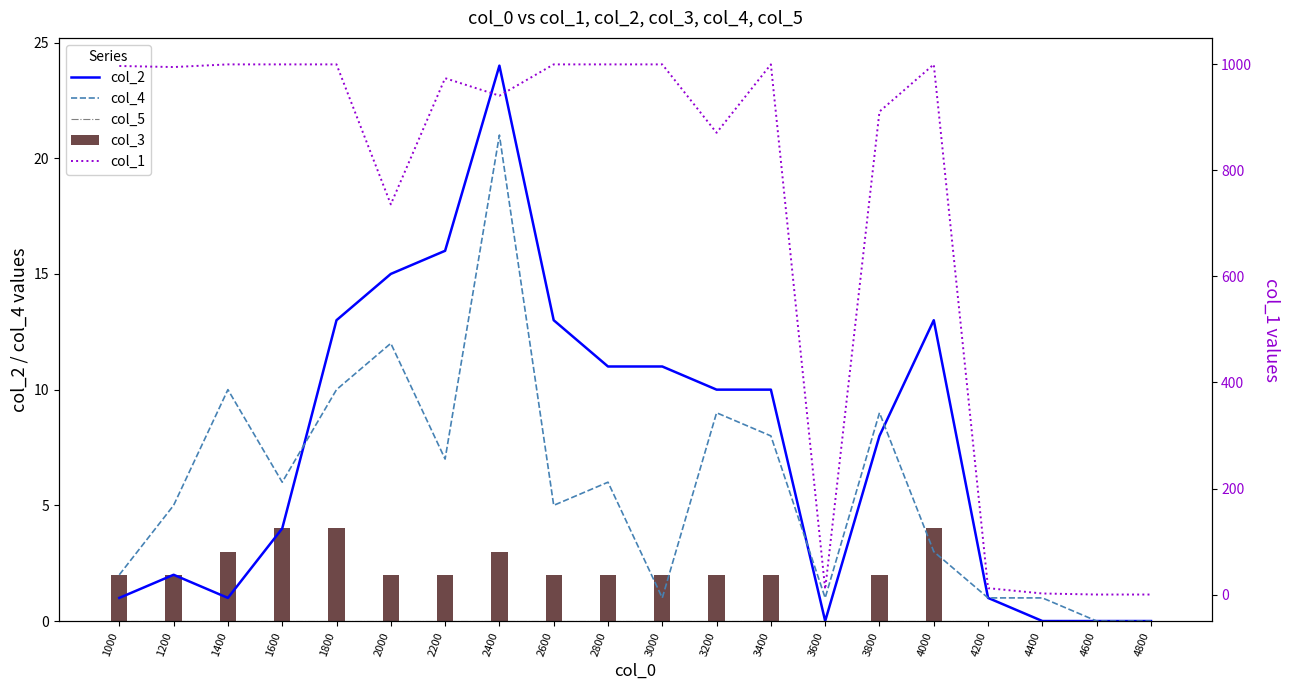

Reading left to right, list all the values displayed in this chart.

col_2: 1000=1	1200=2	1400=1	1600=4	1800=13	2000=15	2200=16	2400=24	2600=13	2800=11	3000=11	3200=10	3400=10	3600=0	3800=8	4000=13	4200=1	4400=0	4600=0	4800=0
col_4: 1000=2	1200=5	1400=10	1600=6	1800=10	2000=12	2200=7	2400=21	2600=5	2800=6	3000=1	3200=9	3400=8	3600=1	3800=9	4000=3	4200=1	4400=1	4600=0	4800=0
col_5: 1000=0	1200=0	1400=0	1600=0	1800=0	2000=0	2200=0	2400=0	2600=0	2800=0	3000=0	3200=0	3400=0	3600=0	3800=0	4000=0	4200=0	4400=0	4600=0	4800=0
col_3: 1000=2	1200=2	1400=3	1600=4	1800=4	2000=2	2200=2	2400=3	2600=2	2800=2	3000=2	3200=2	3400=2	3600=0	3800=2	4000=4	4200=0	4400=0	4600=0	4800=0
col_1: 1000=997	1200=995	1400=1000	1600=1000	1800=1000	2000=736	2200=974	2400=941	2600=1000	2800=1000	3000=1000	3200=871	3400=1000	3600=10	3800=911	4000=1000	4200=12	4400=2	4600=0	4800=0